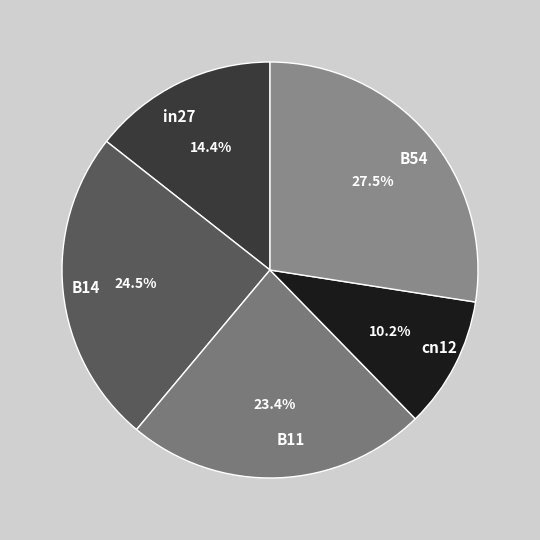

What percentage is the cn12 slice, to the nearest percent?

10%